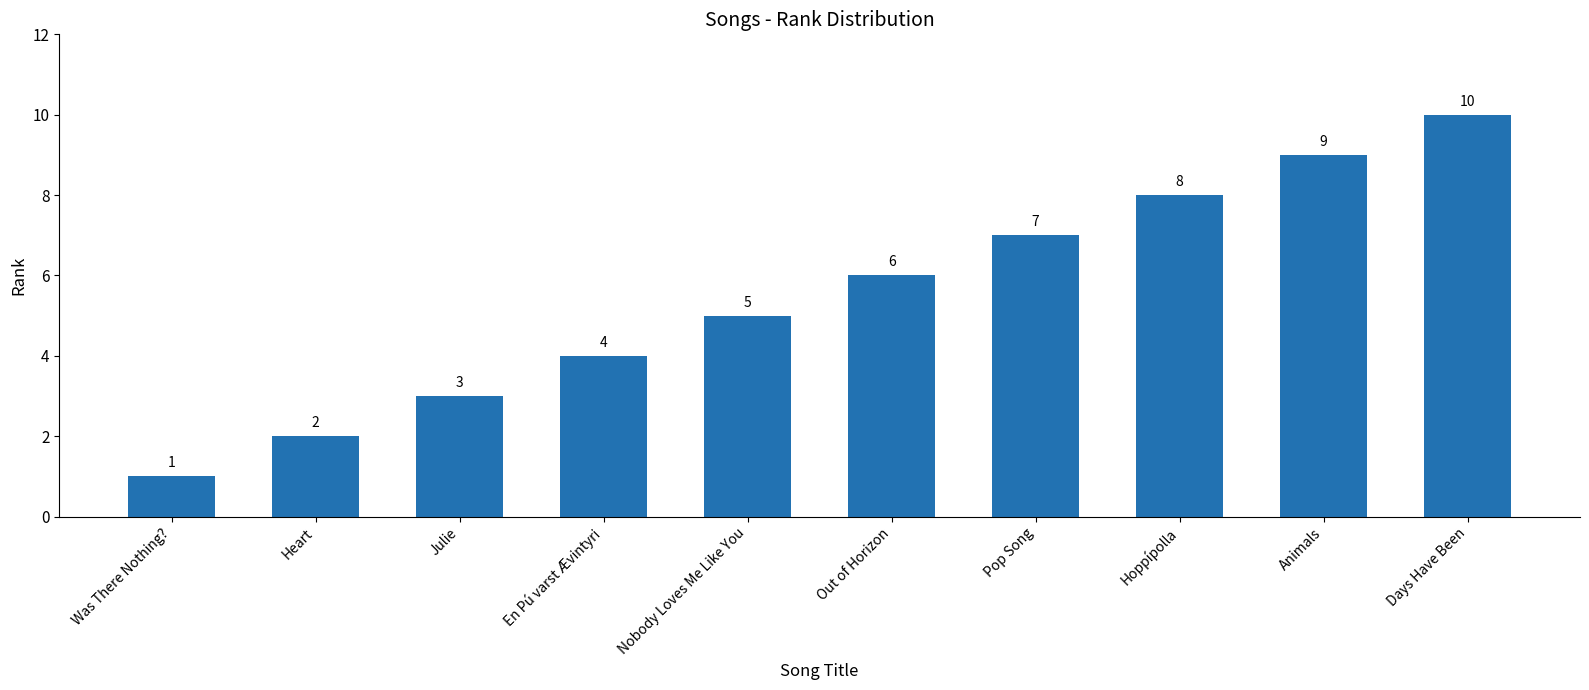

What is the sum of the values at Julie and Days Have Been?

13